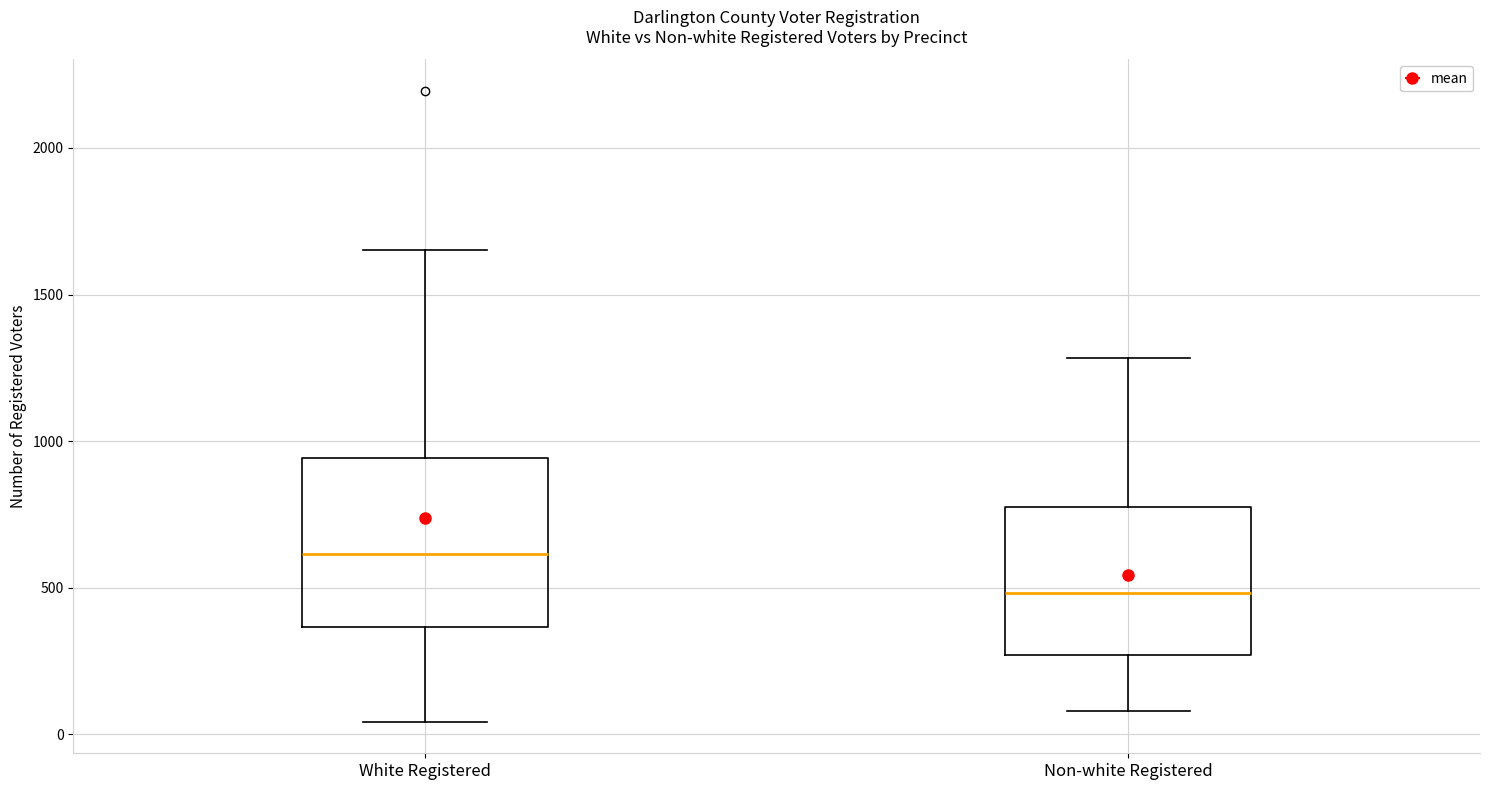

Where is the lower edge of the box for Non-white Registered on the y-axis? The values are not printed on the chart, so give them approximately, as read against the axis.

250